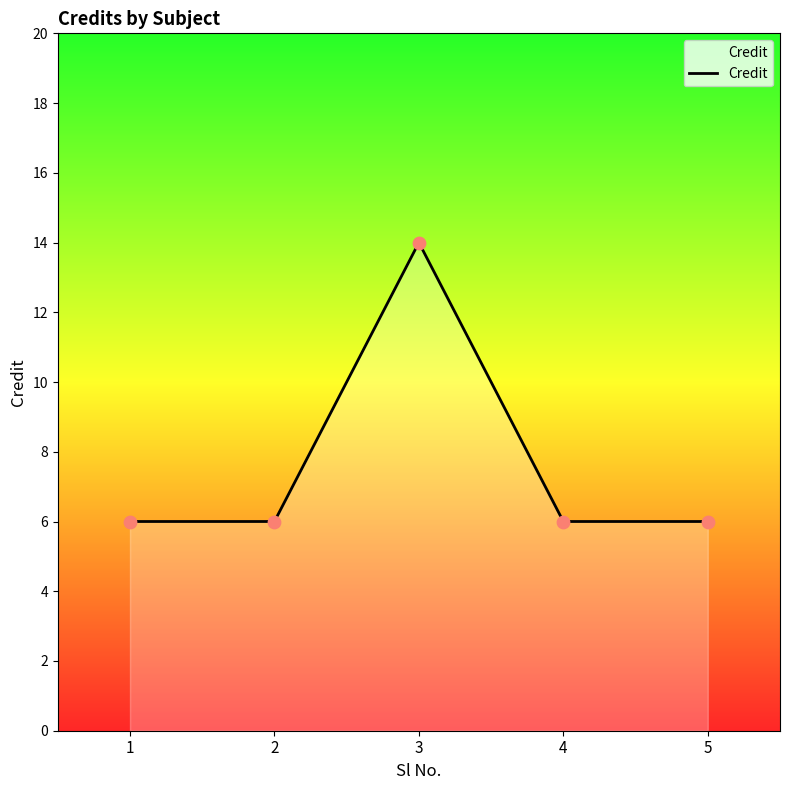

What is the change in value from 1 to 3?

+8